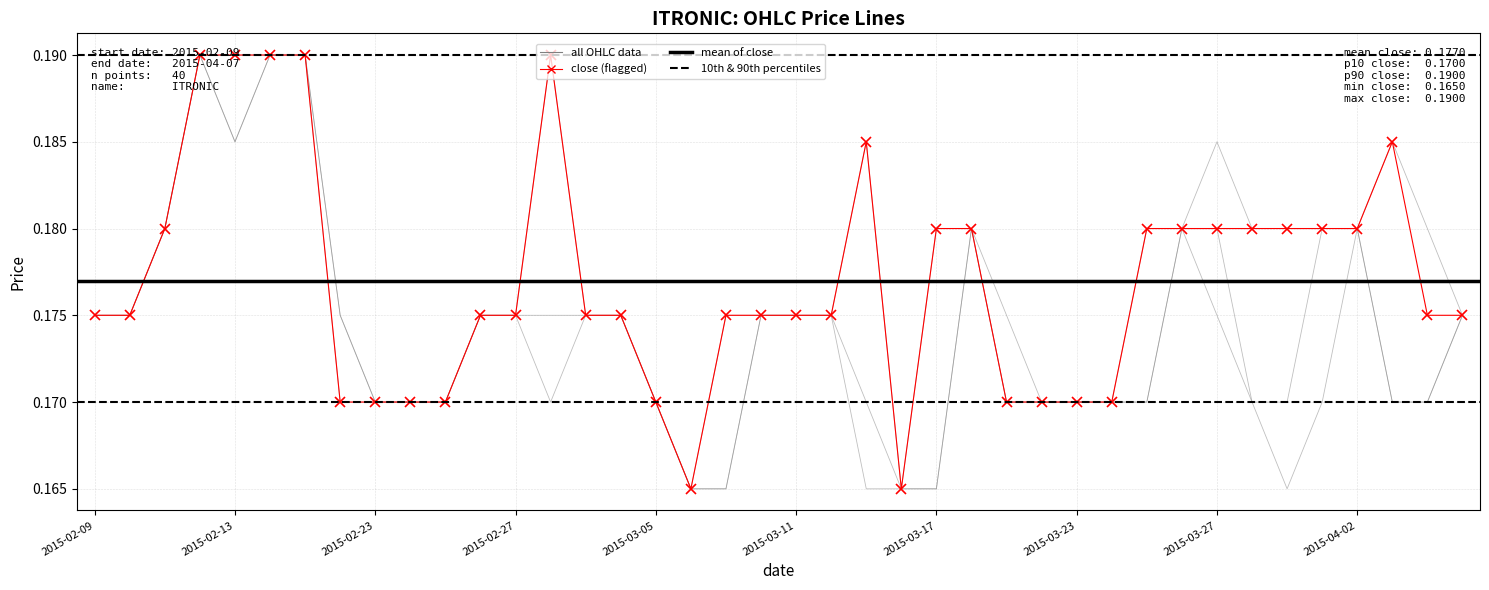

What position from the left is 31?

32